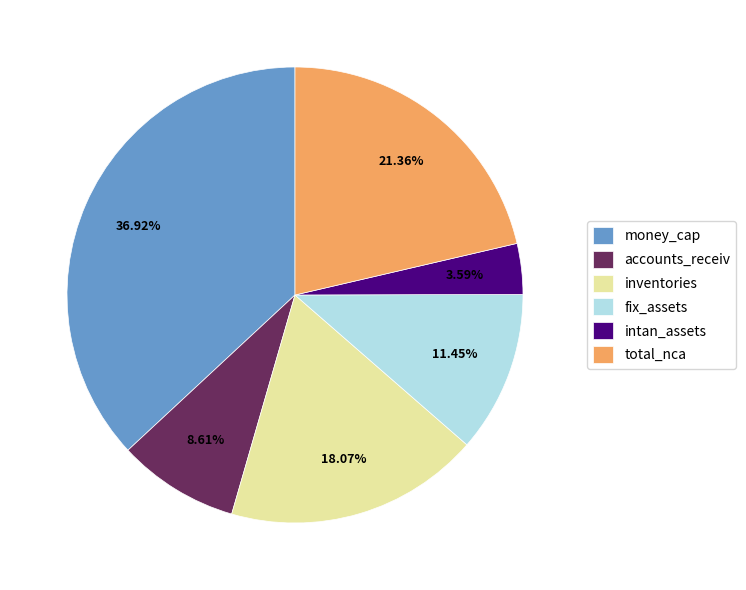

Which slice is the smallest?

intan_assets